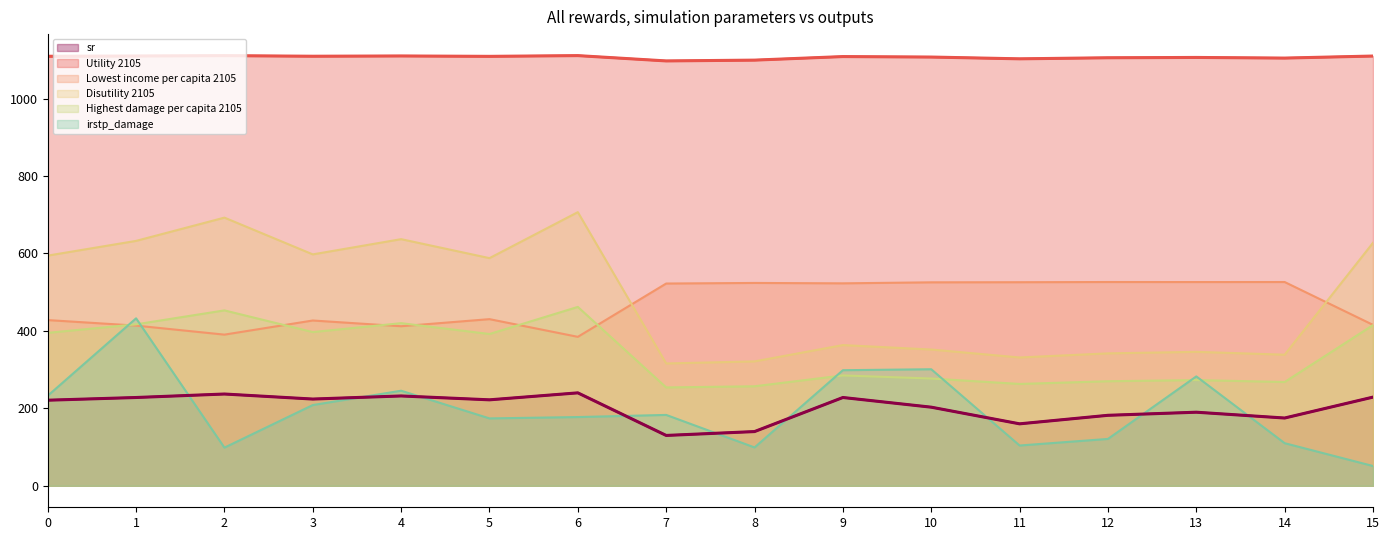

True or false: Lowest income per capita 2105 and Utility 2105 cross at least once.

False